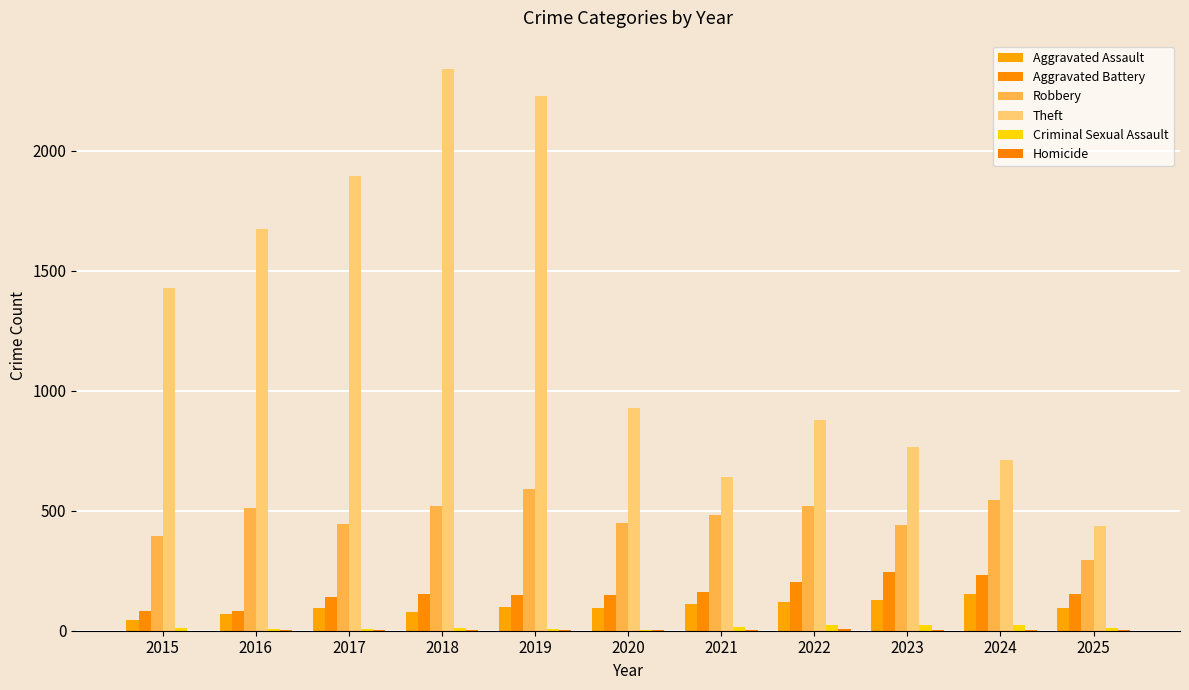

Which series has the largest total across all categories?

Theft